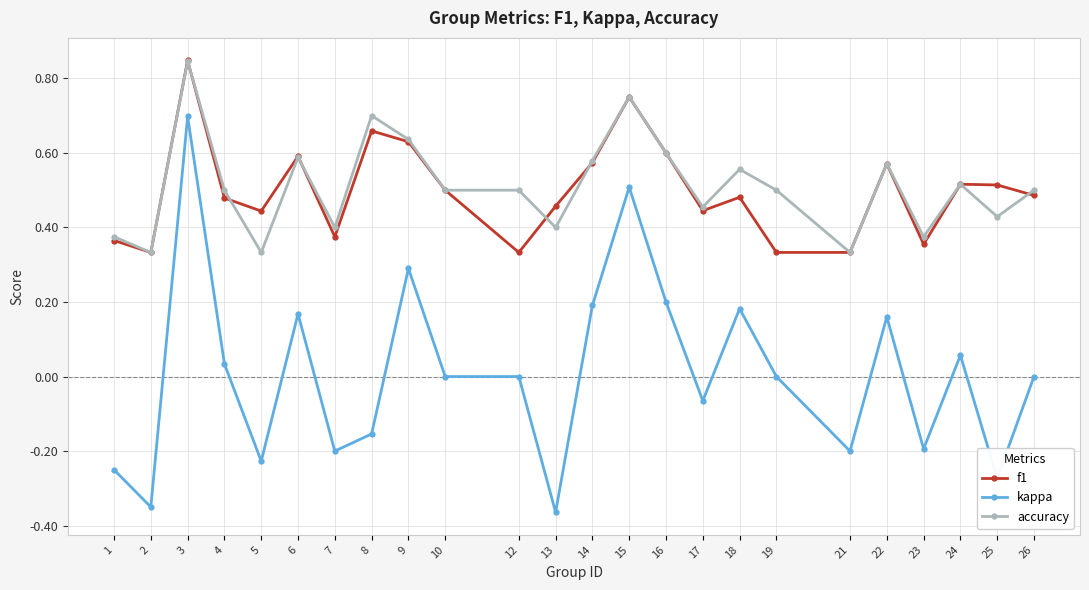

How many lines are shown in the chart?

3